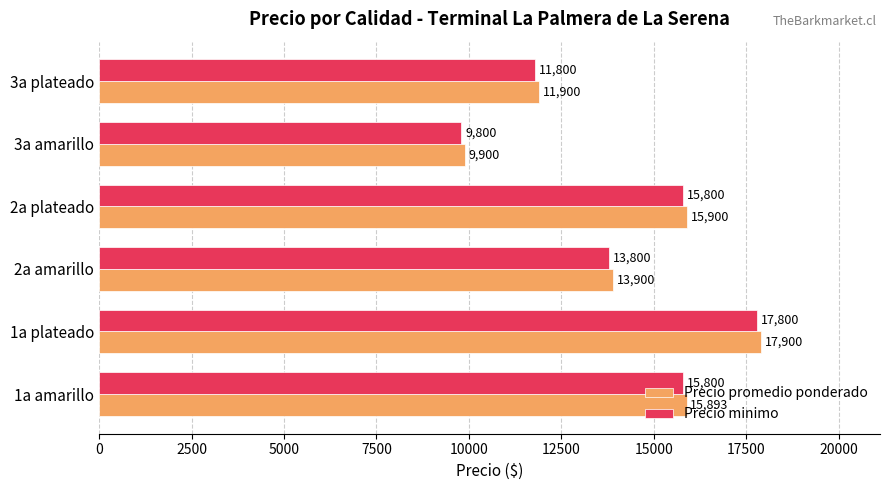

Is the value of Precio minimo at 3a amarillo greater than the value of Precio promedio ponderado at 1a amarillo?

No